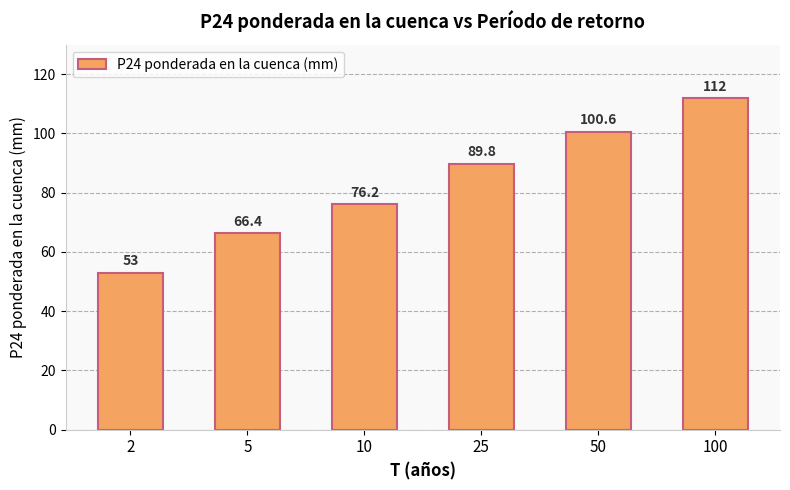

Reading left to right, what are all the values shown in this chart?

2=53.0	5=66.4	10=76.2	25=89.8	50=100.6	100=112.0